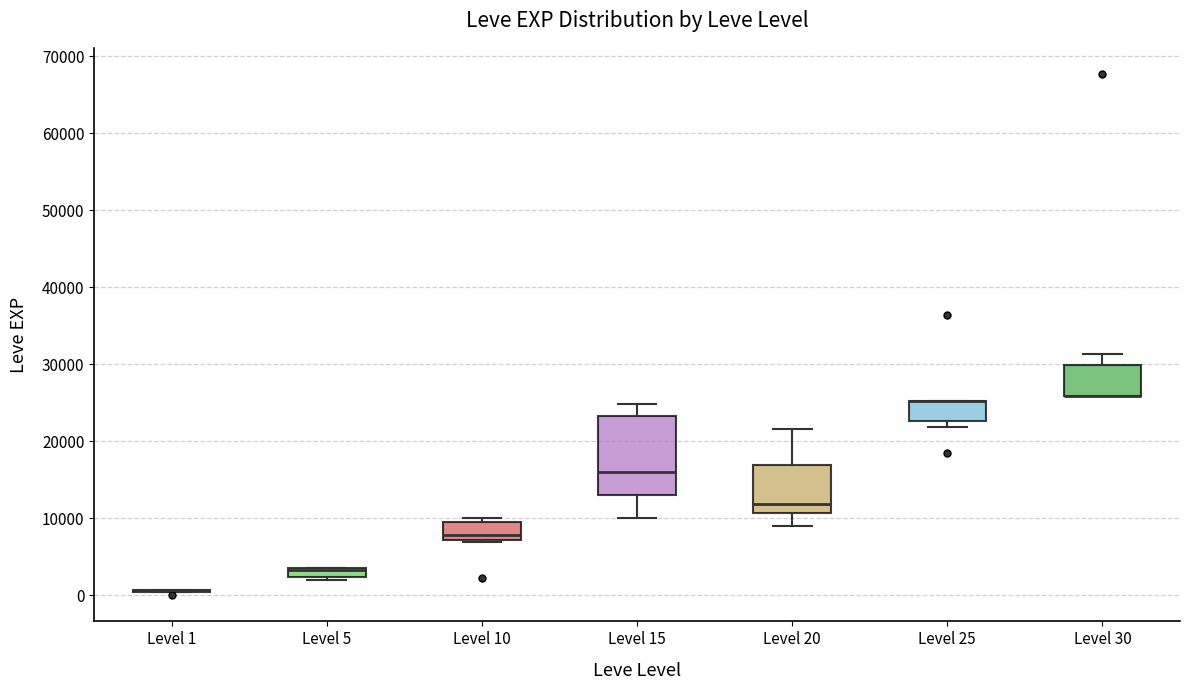

Where is the lower edge of the box for Level 25 on the y-axis? The values are not printed on the chart, so give them approximately, as read against the axis.

23000